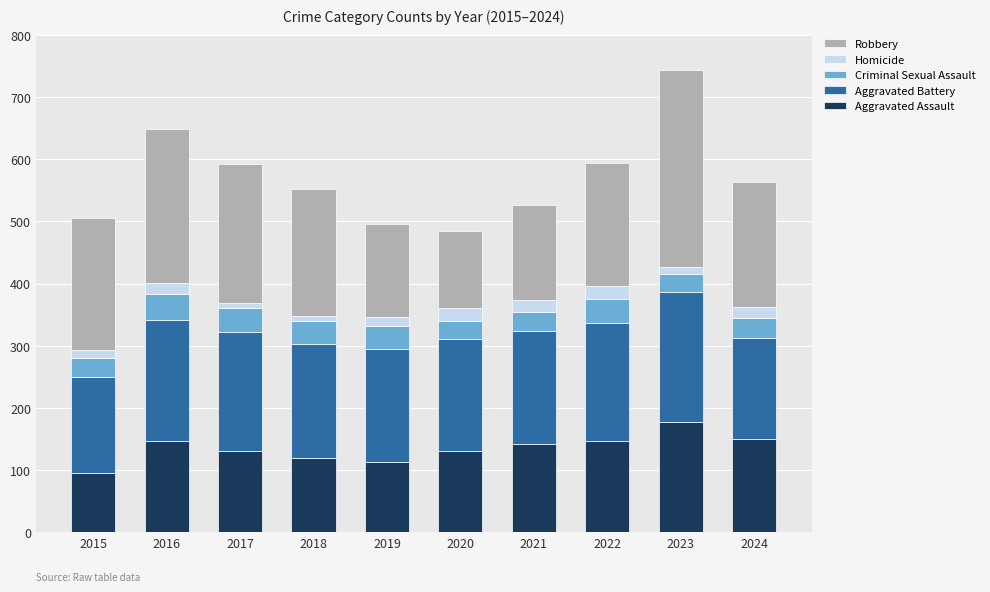

At which category is the sum across all series the highest?

2023